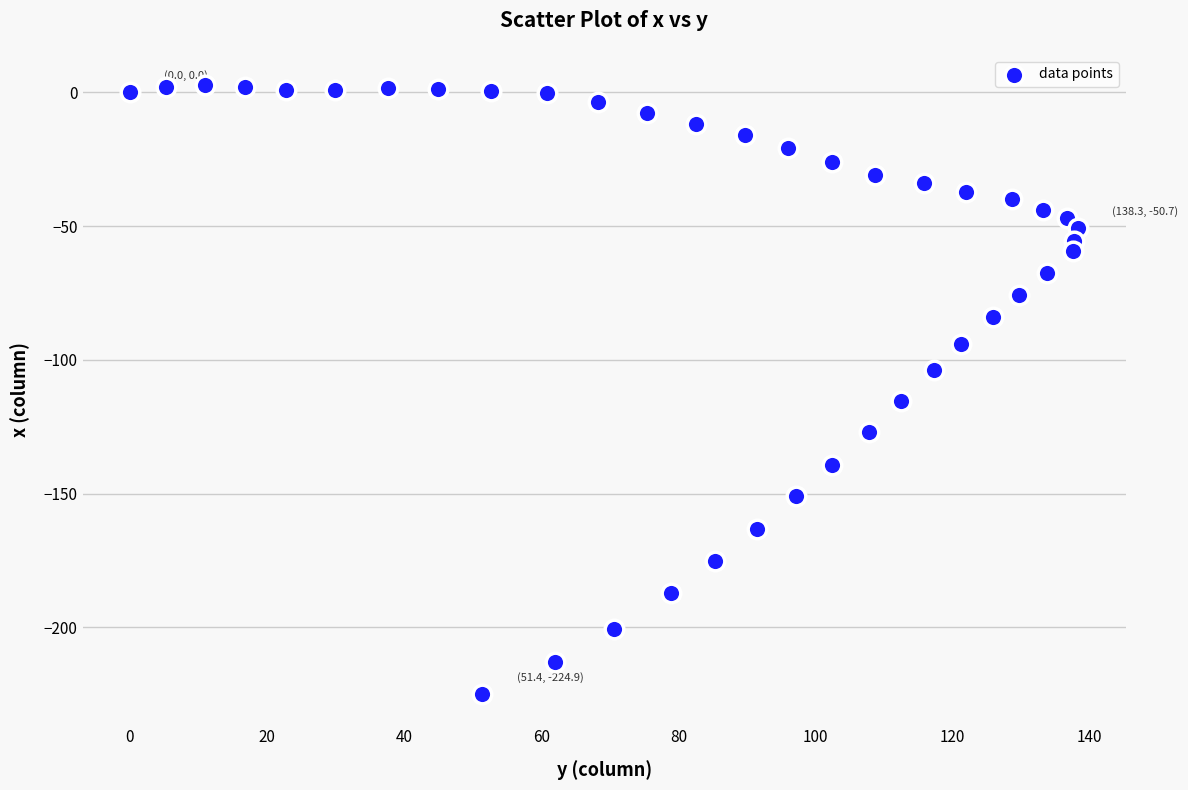

What Y value in the scatter plot is closest to -111?

-115.2